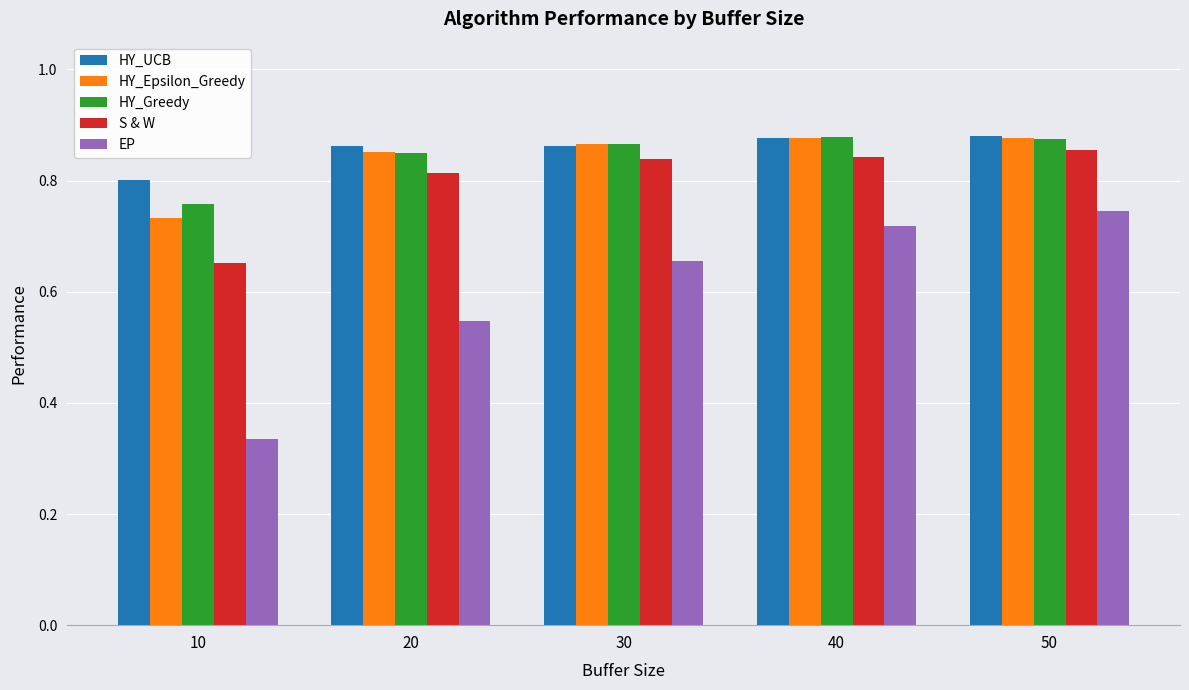

Which series has the widest spread of values?

EP